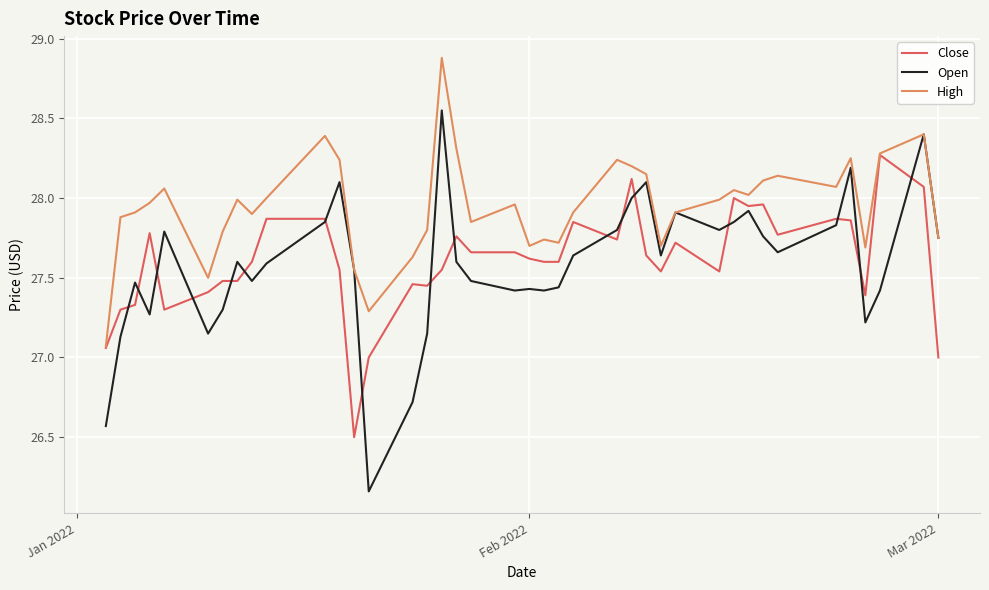

What is the greatest value displayed?

28.9